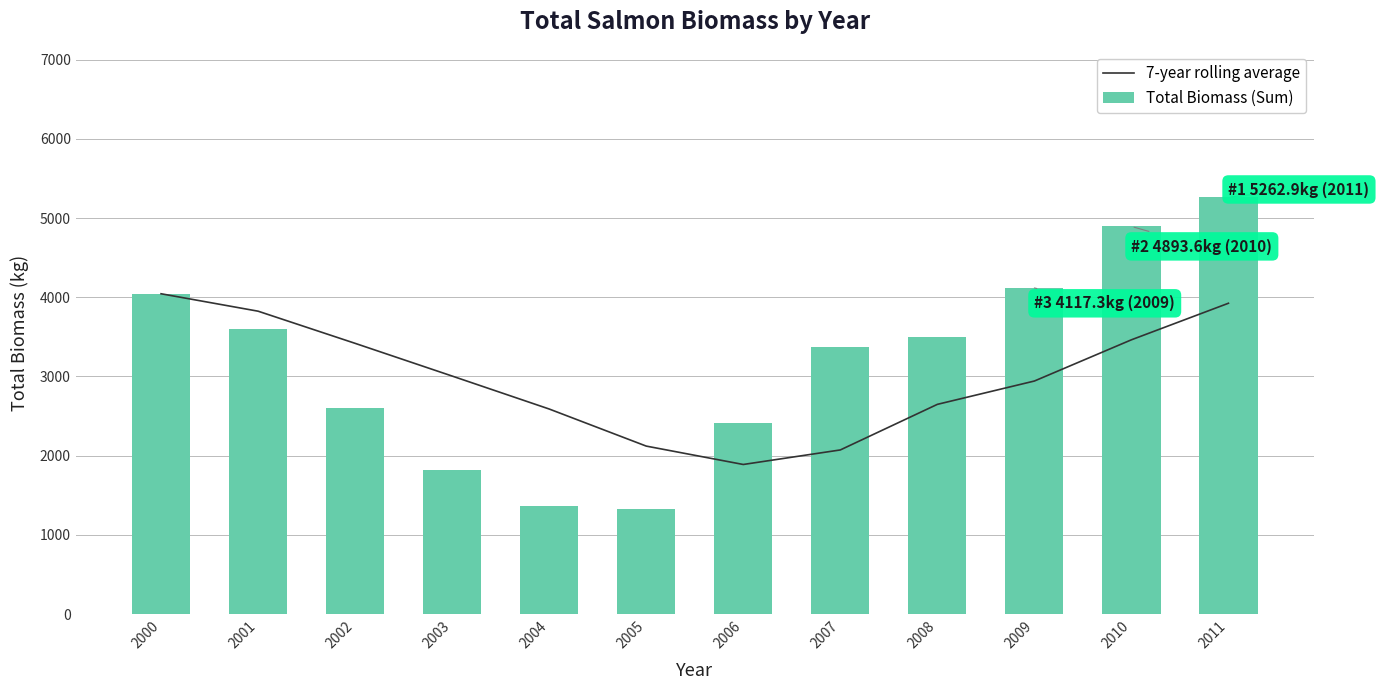

At which label does Total Biomass (Sum) first exceed 3499?

2000